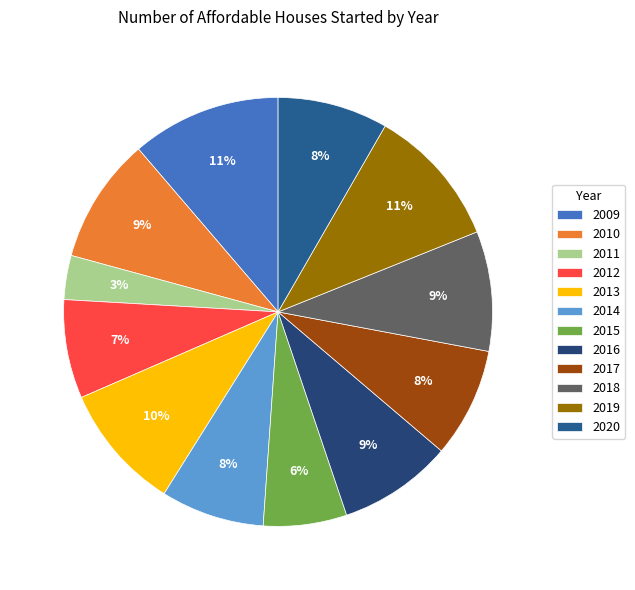

Combined, do 2019 and 2020 account for over 50%?

No